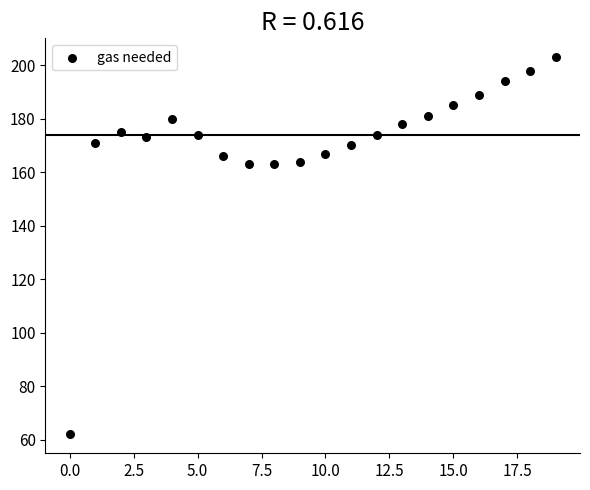

What is the range of Y values (max minus min)?

141